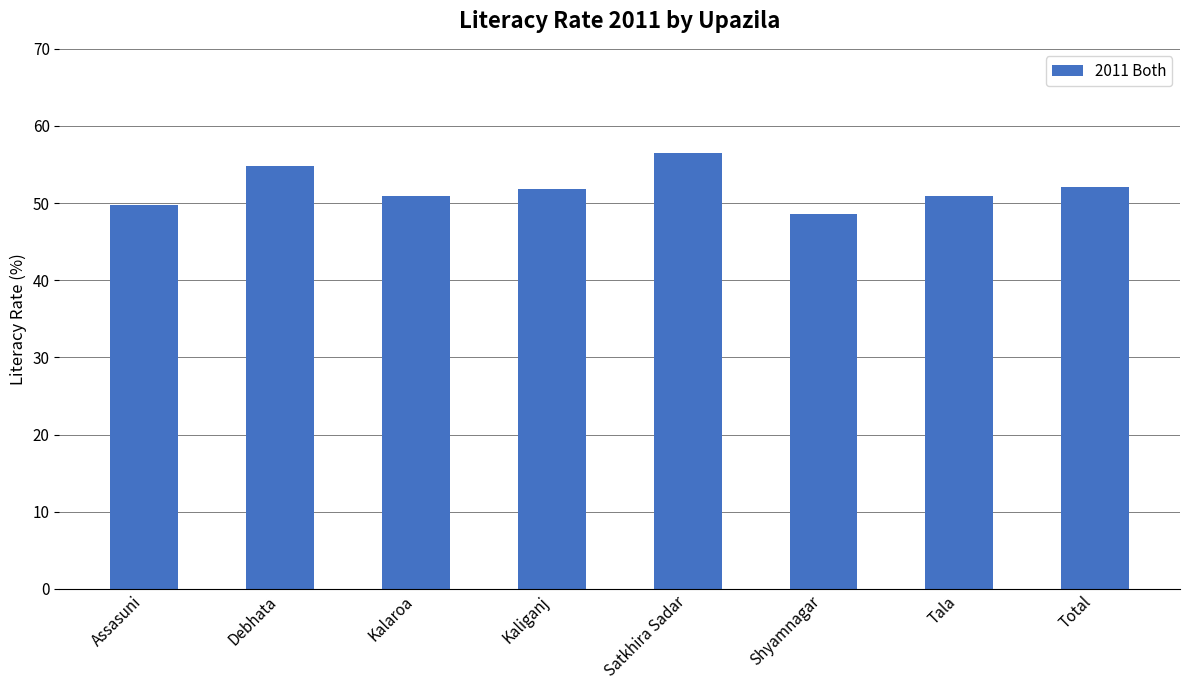

Between Total and Satkhira Sadar, which is larger?

Satkhira Sadar